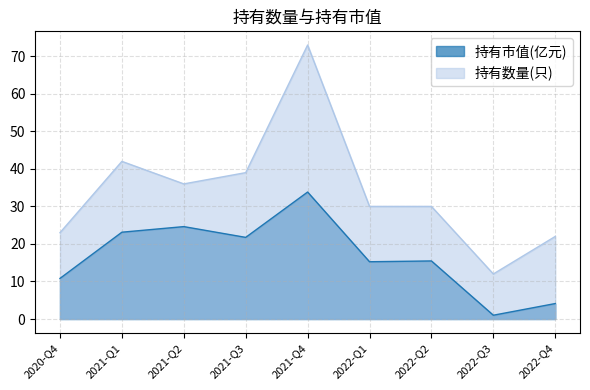

Which series has the largest total across all categories?

持有数量(只)